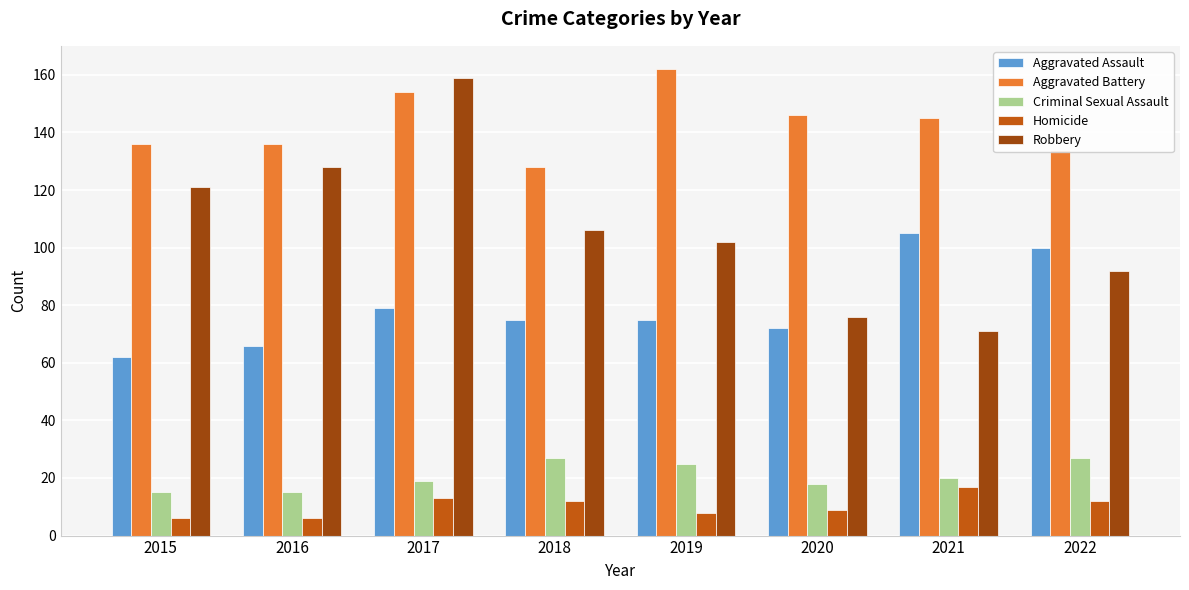

What is the value of the Robbery bar at the 7th from the left?

71